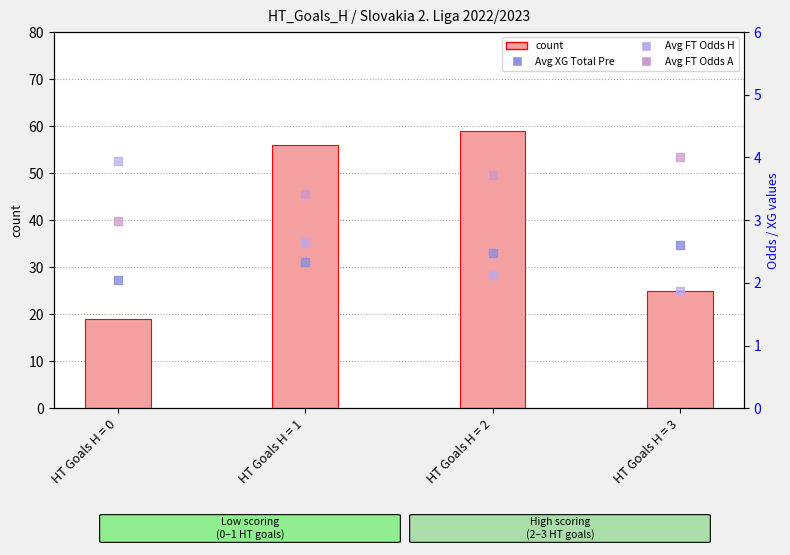

Which series reaches the minimum Y coordinate?

Avg FT Odds H